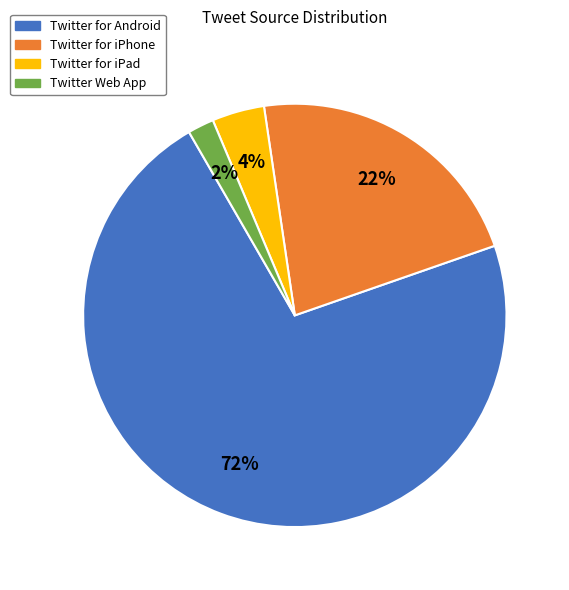

Rank the categories by value from lowest to highest.

Twitter Web App, Twitter for iPad, Twitter for iPhone, Twitter for Android